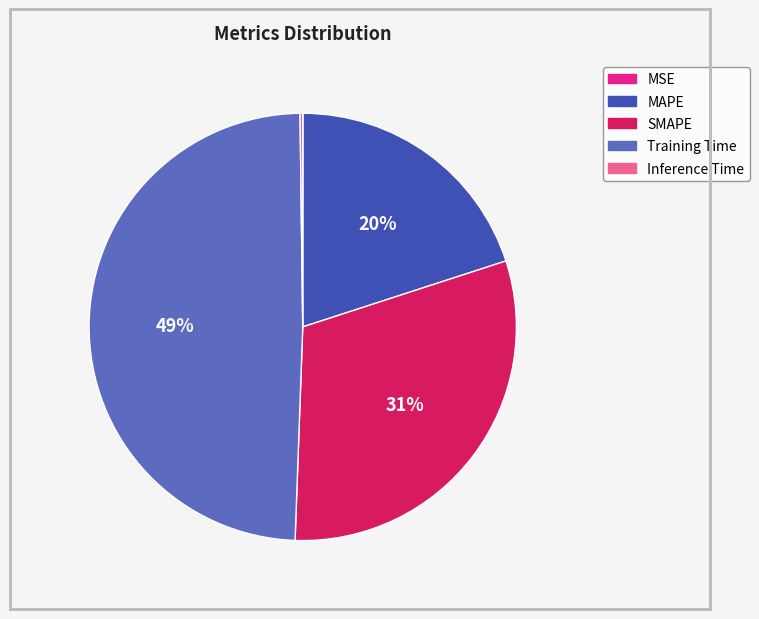

To the nearest percent, what is the average slice percentage?

20%